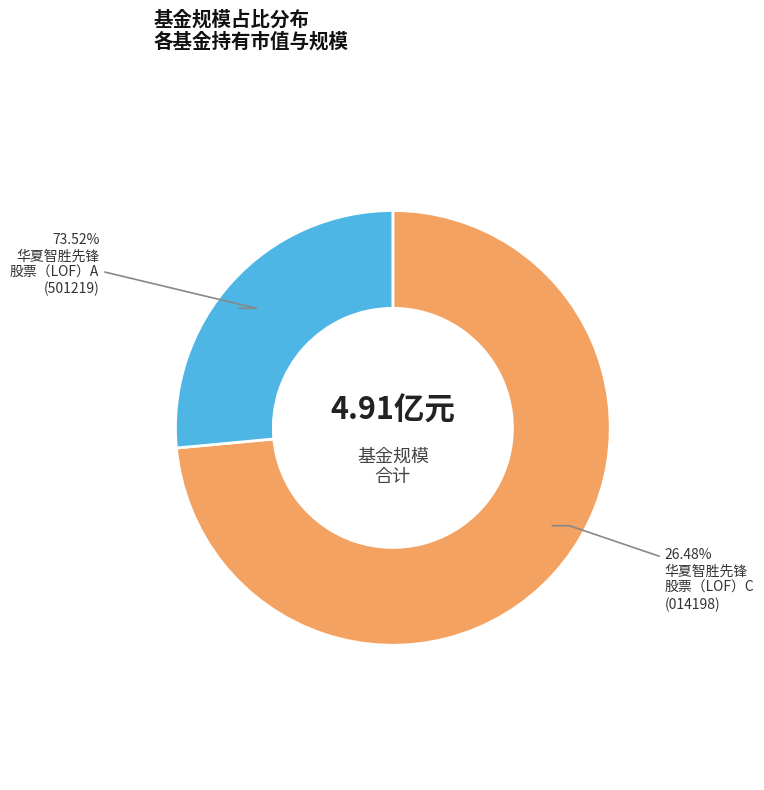

Count the number of slices in the pie.

2